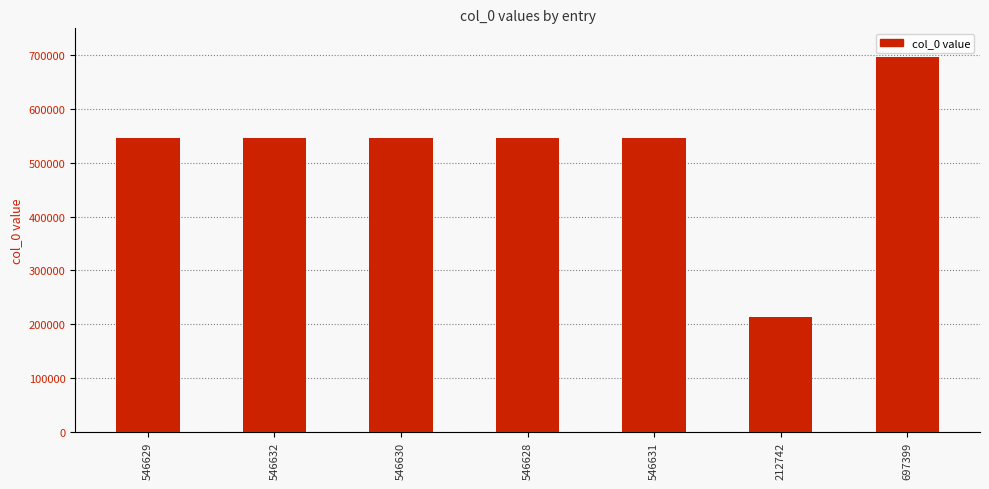

Is it true that the value at 212742 is 362044?

False